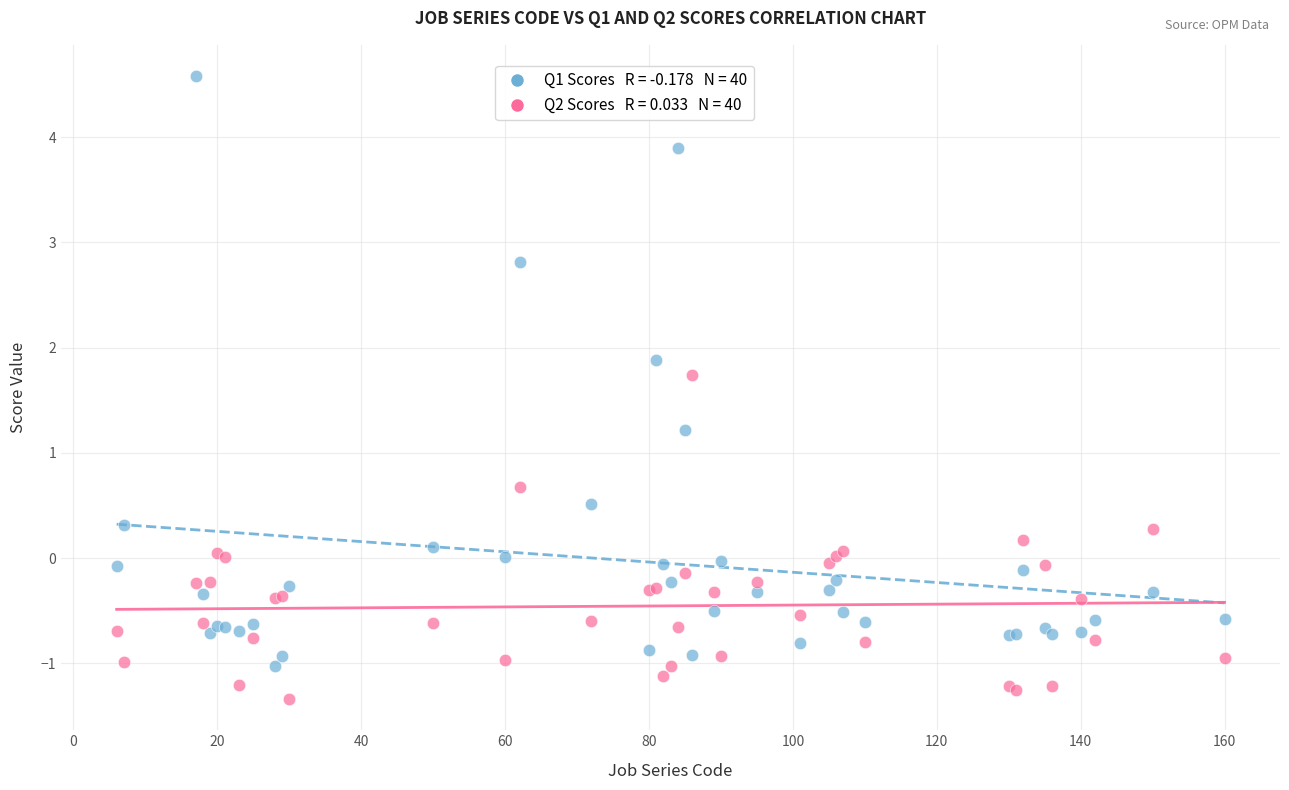

Across all series, what Y value is closest to 1?

1.2